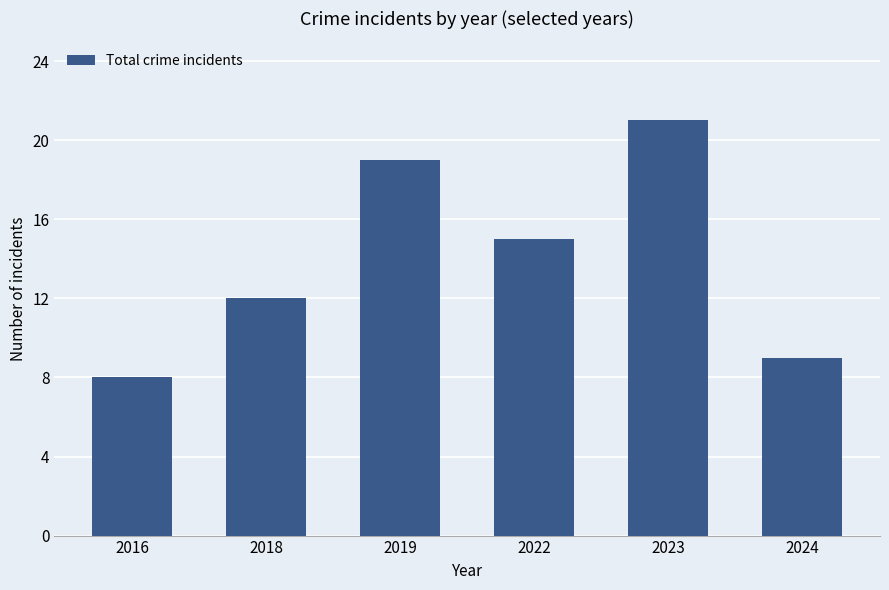

What is the average value?

14